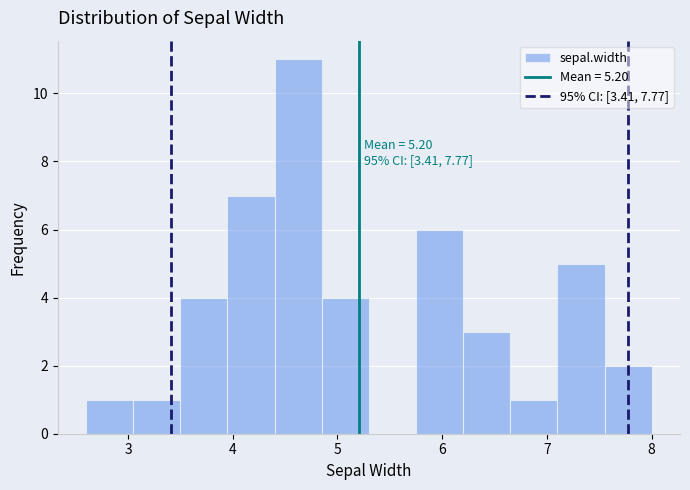

Which range on the x-axis has the tallest bar?

4.40 to 4.85